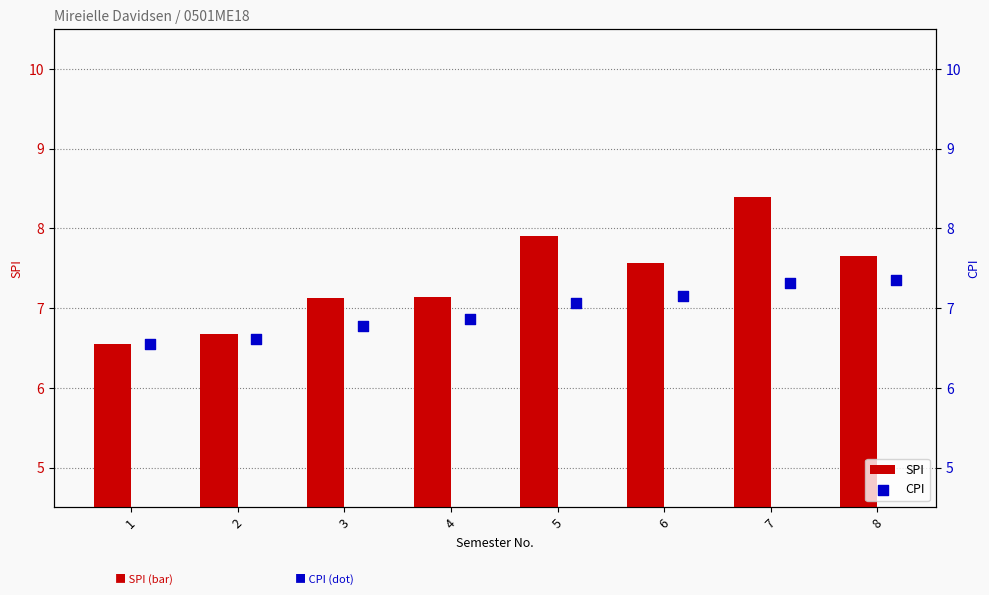

Which series reaches the maximum Y coordinate?

SPI